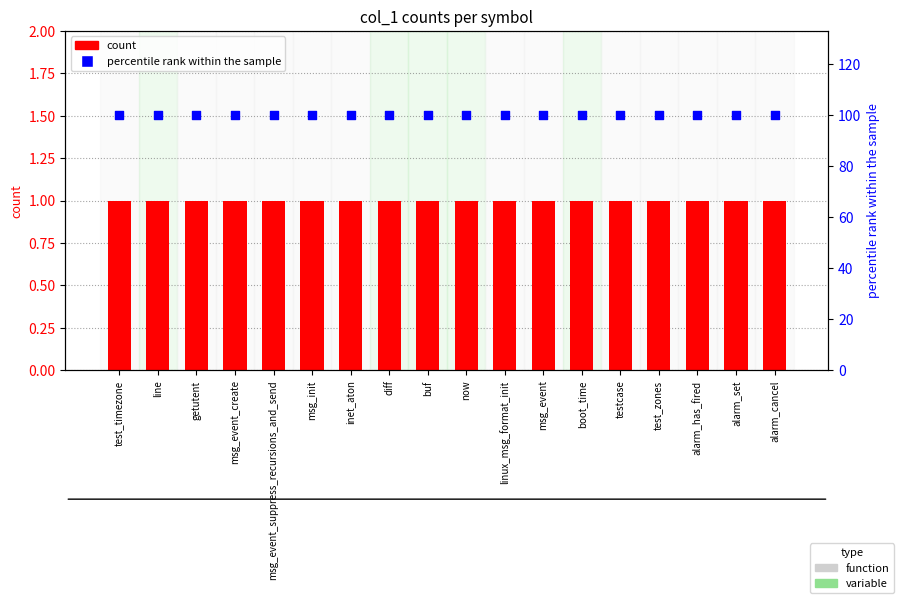

At how many categories does at least one series exceed 62?

18